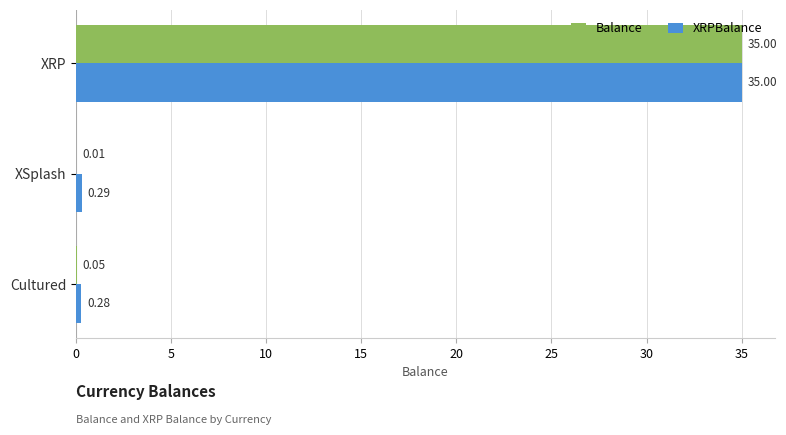

At which label is Balance closest to 17?

Cultured